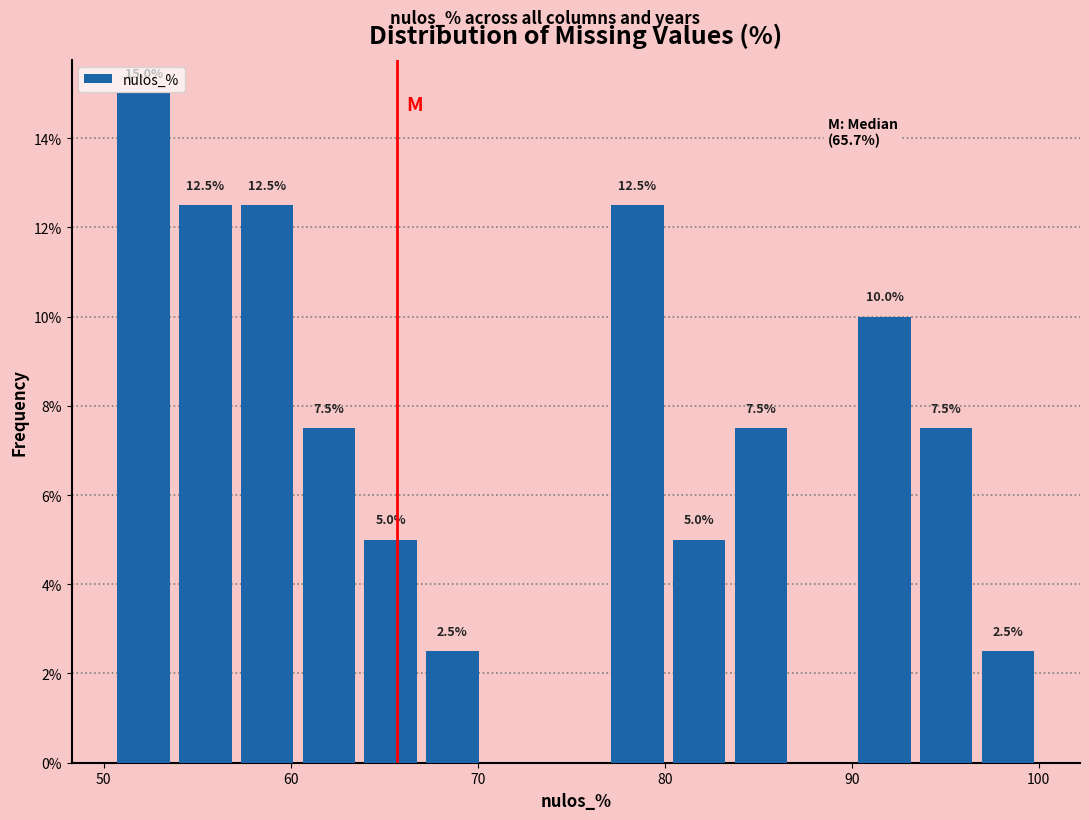

Around what value on the x-axis is the tallest bar? Give the approximate position of its centre, as read against the axis.

52